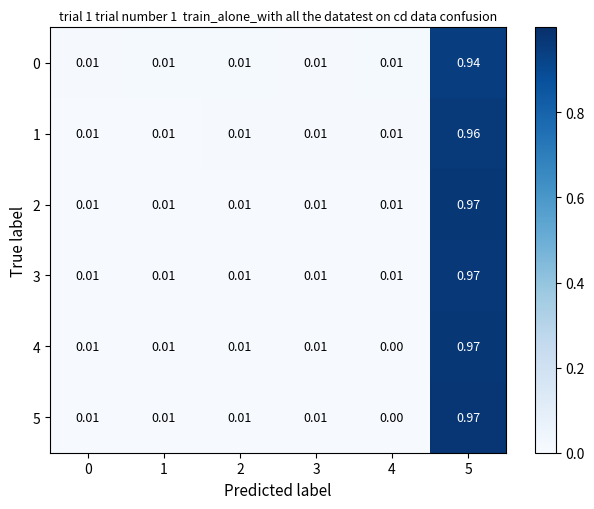

How many categories are shown in the chart?

6